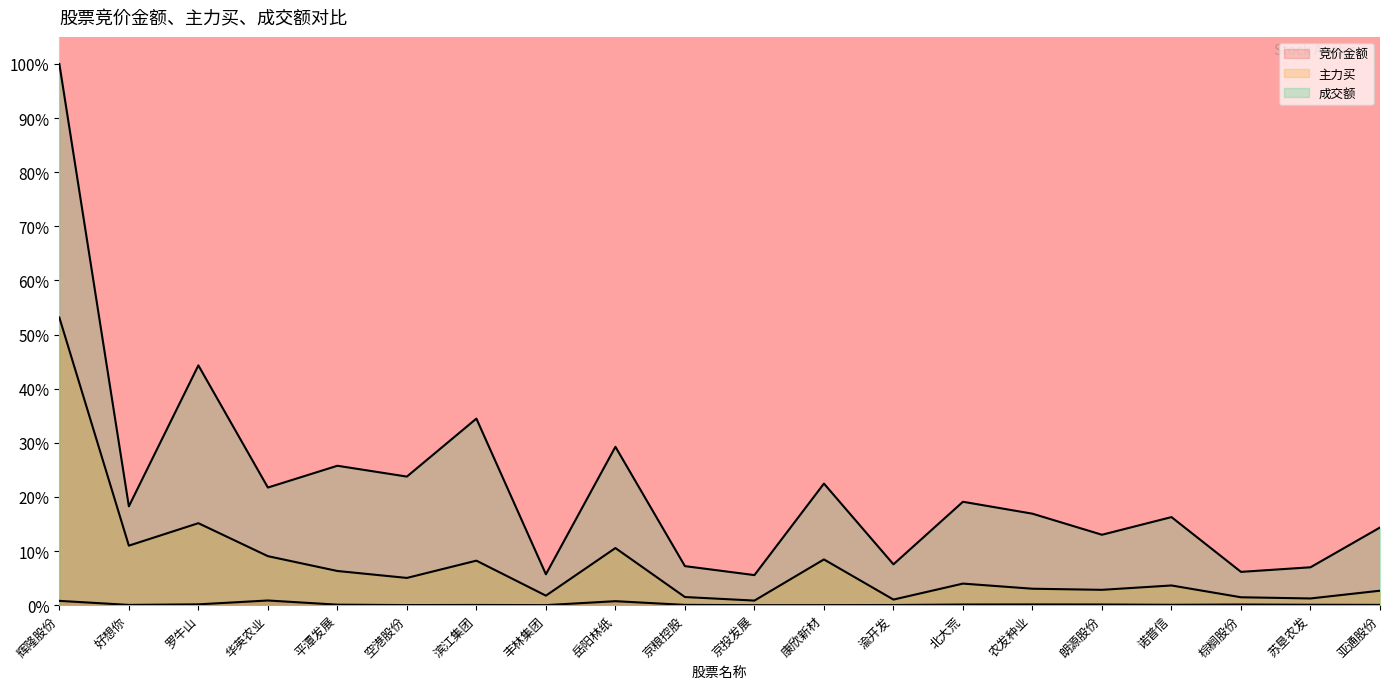

Rank the series at 滨江集团 from lowest to highest value.

竞价金额, 主力买, 成交额